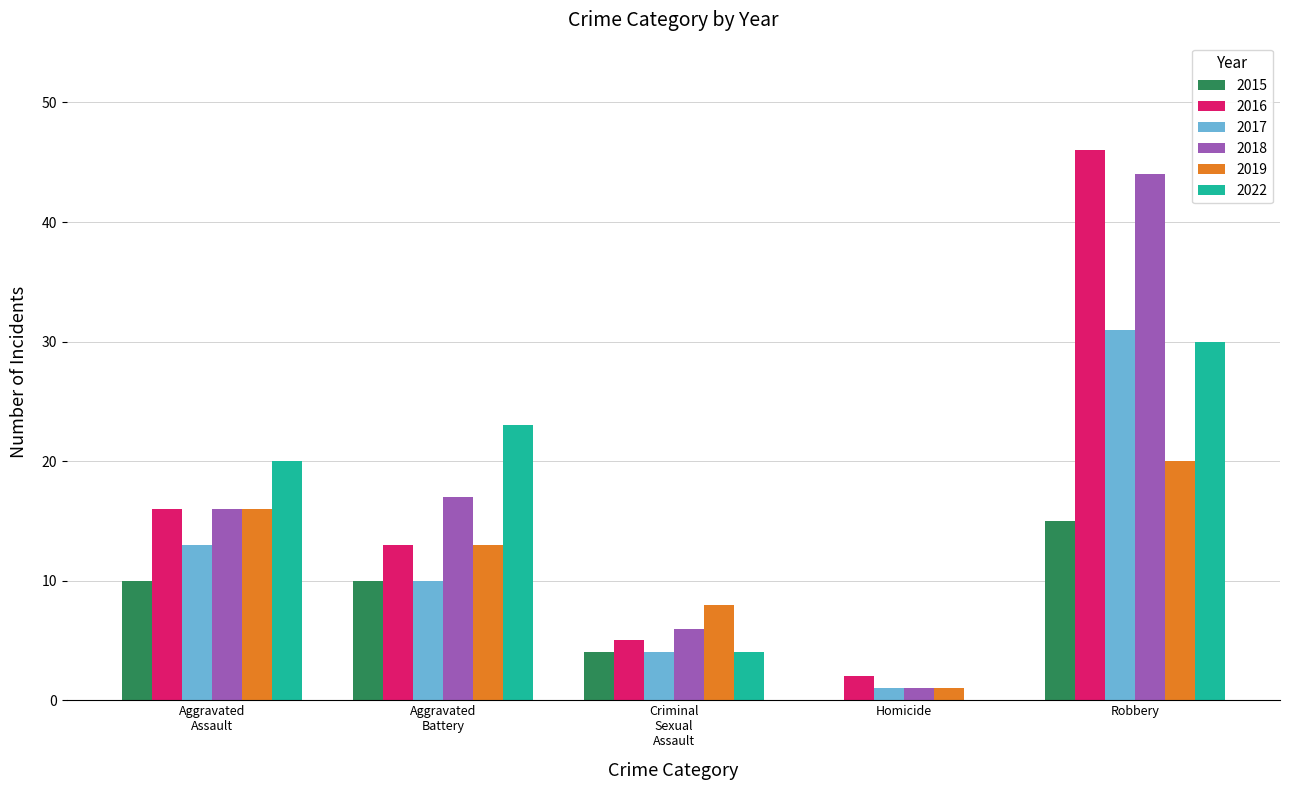

At which category is the sum across all series the highest?

Robbery